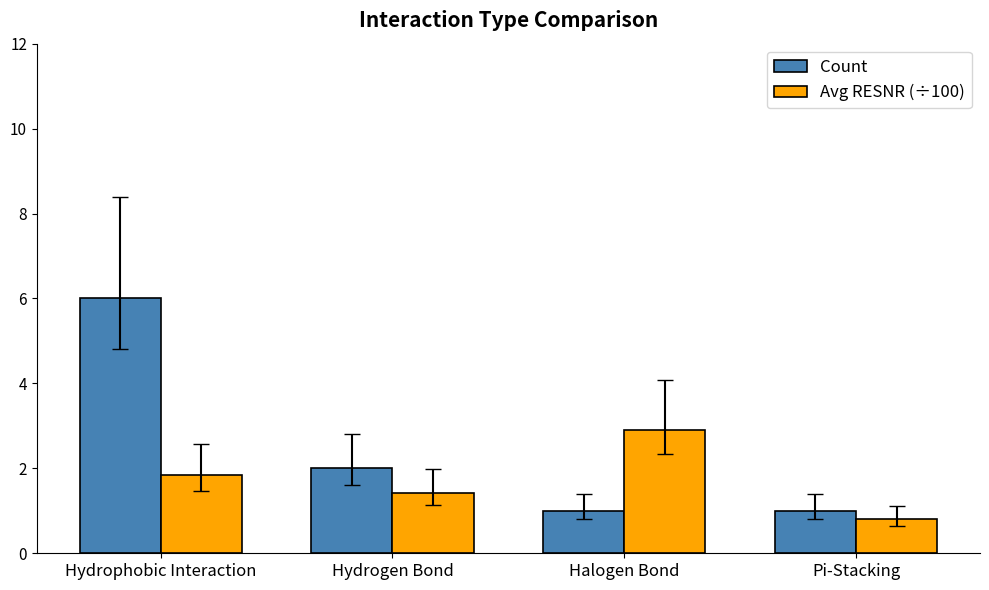

How many Count values are between 1 and 6?

4